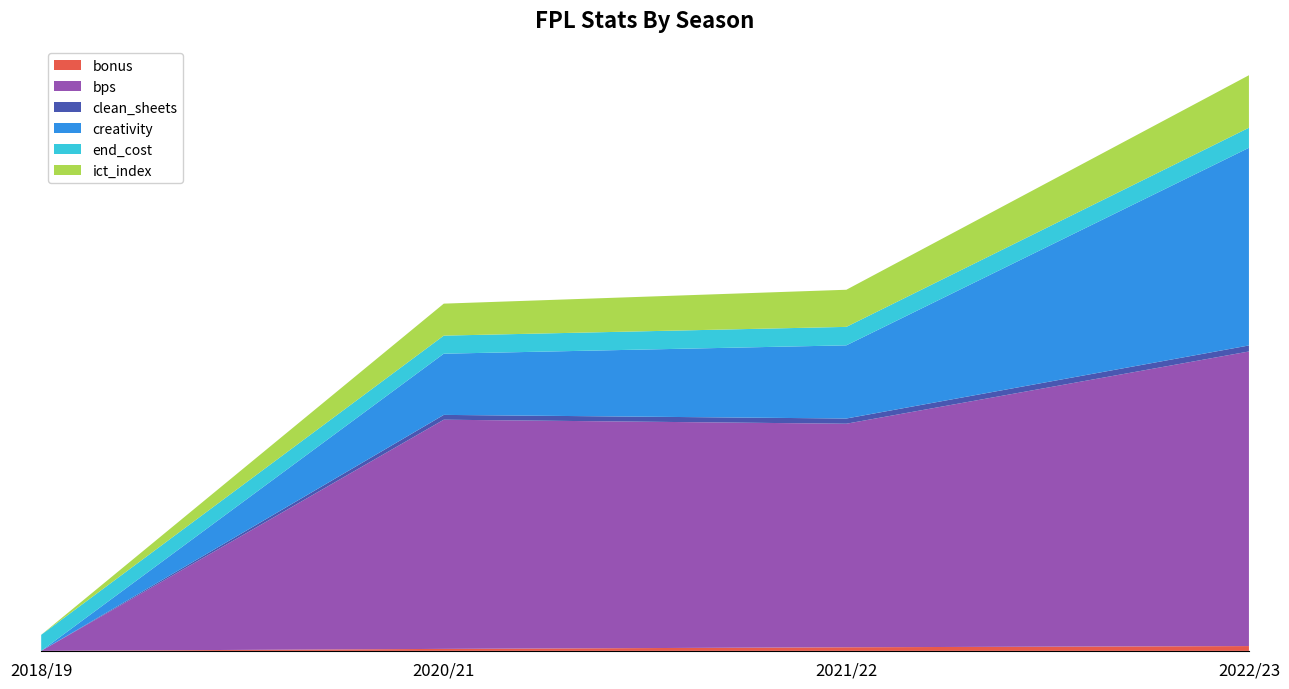

Reading left to right, extract all data points from this chart.

bonus: 2018/19=0.0	2020/21=5.0	2021/22=9.0	2022/23=12.0
bps: 2018/19=0.0	2020/21=571.0	2021/22=557.0	2022/23=734.0
clean_sheets: 2018/19=0.0	2020/21=12.0	2021/22=13.0	2022/23=15.0
creativity: 2018/19=0.0	2020/21=152.5	2021/22=182.3	2022/23=492.5
end_cost: 2018/19=40.0	2020/21=45.0	2021/22=46.0	2022/23=50.0
ict_index: 2018/19=0.0	2020/21=79.7	2021/22=92.5	2022/23=130.8